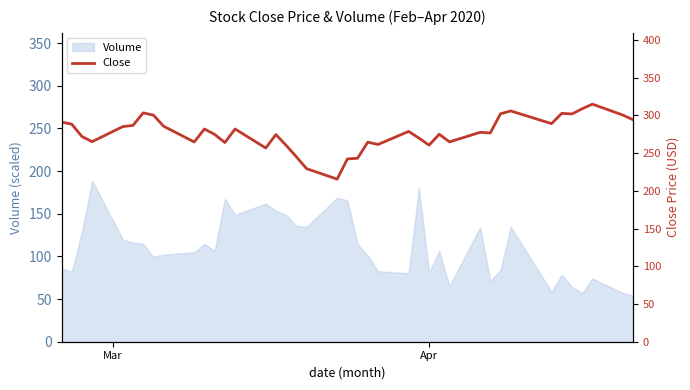

What is the highest value of the Volume series?

188.9